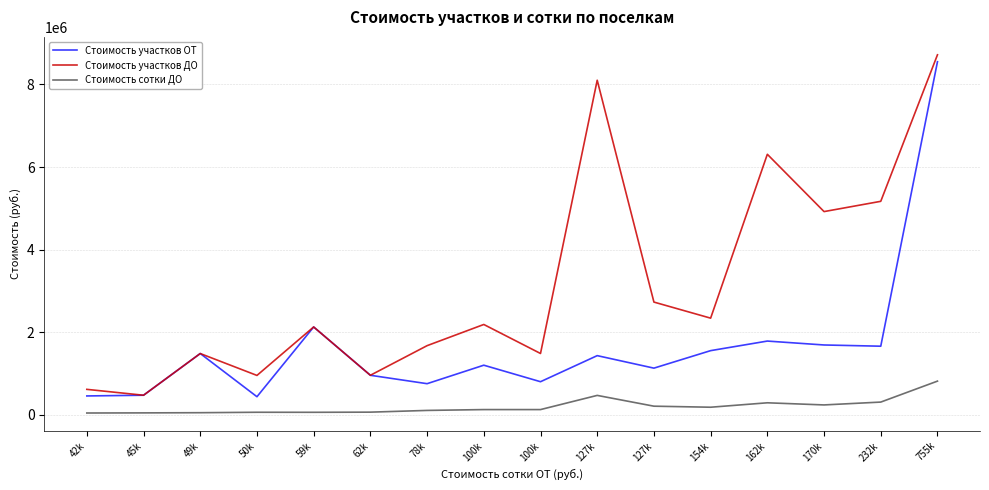

What is the total value across all series at 45k?

990000